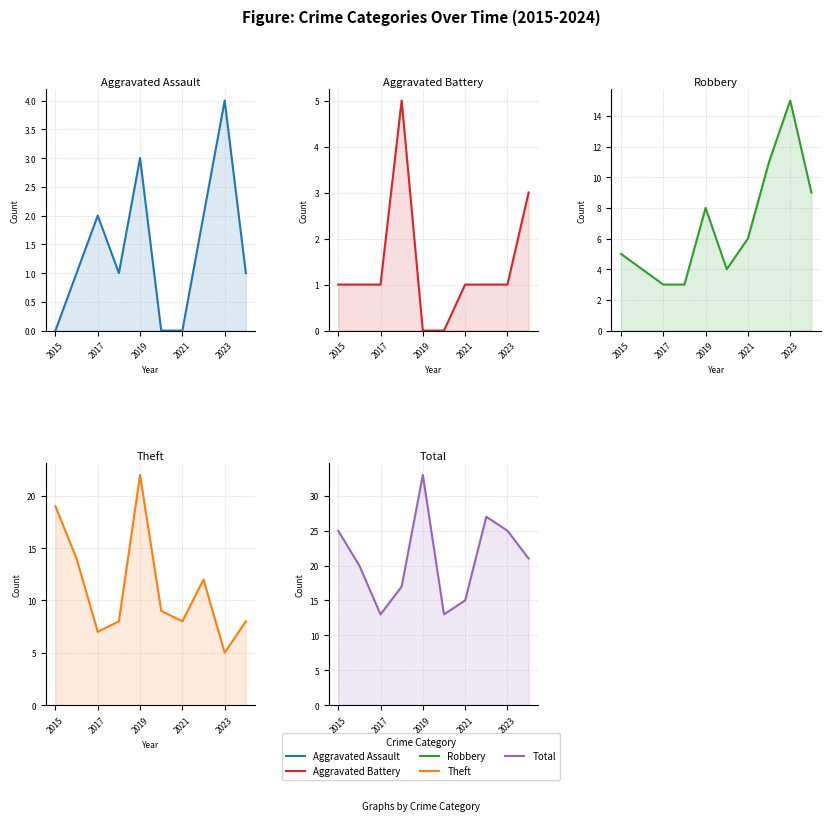

List the series in order of their peak value, highest first.

Total, Theft, Robbery, Aggravated Battery, Aggravated Assault